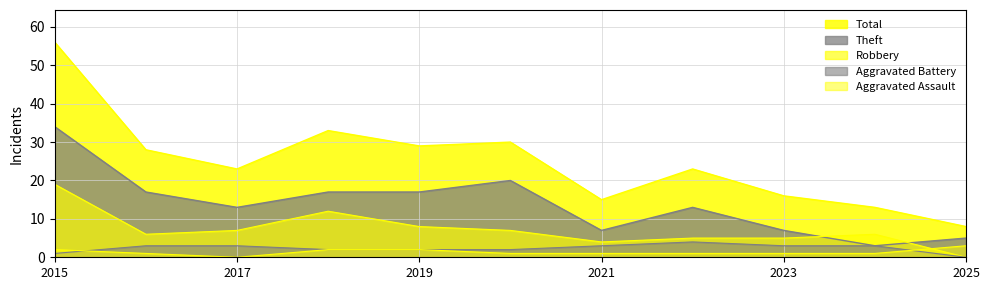

What is the spread (max minus min) of values at 2020?

29